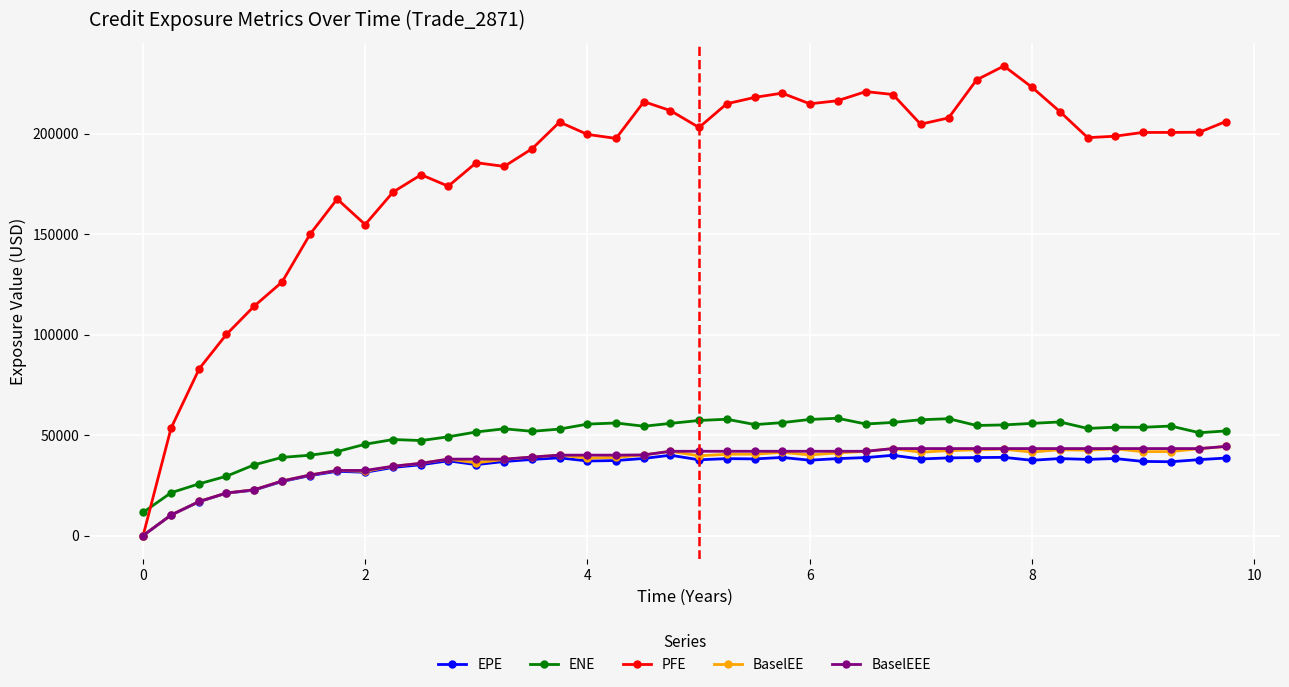

Which series has the largest total across all categories?

PFE